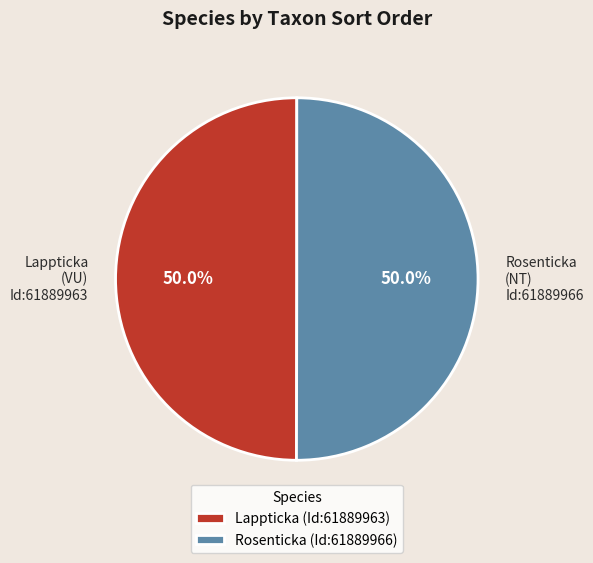

Approximately how many times larger is the value at Rosenticka (NT) Id:61889966 compared to Lappticka (VU) Id:61889963?

1.0